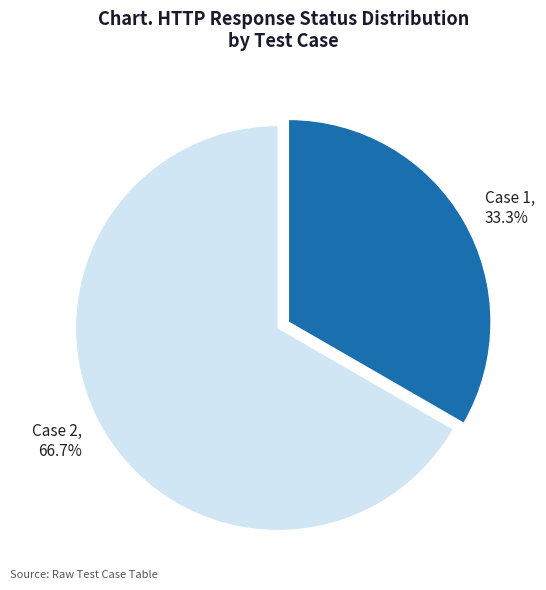

To the nearest percent, what percentage of the pie is Case 1?

33%